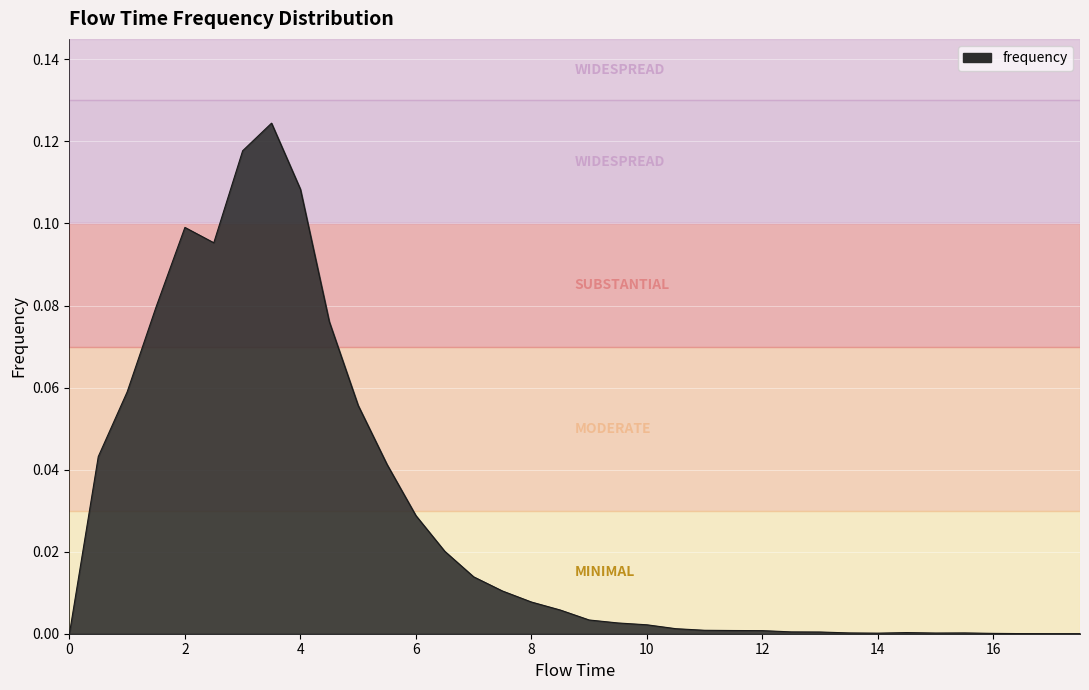

How many lines are shown in the chart?

1